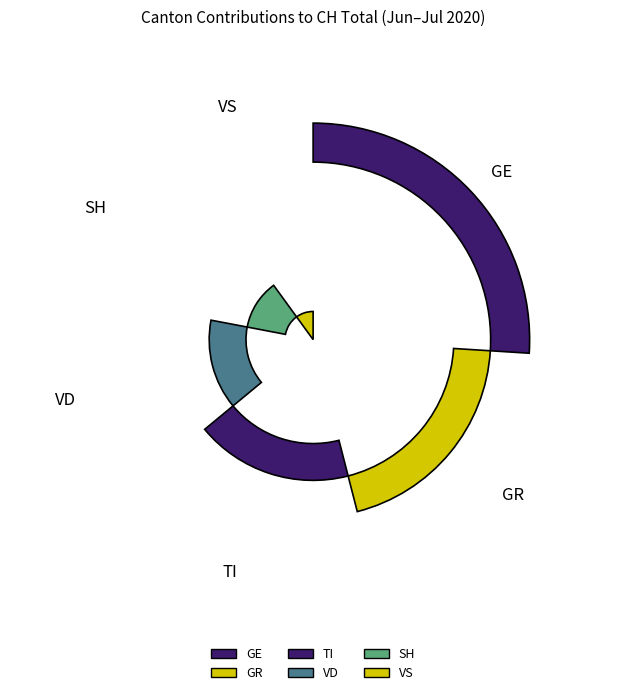

Rank the categories by value from lowest to highest.

VS, SH, VD, TI, GR, GE